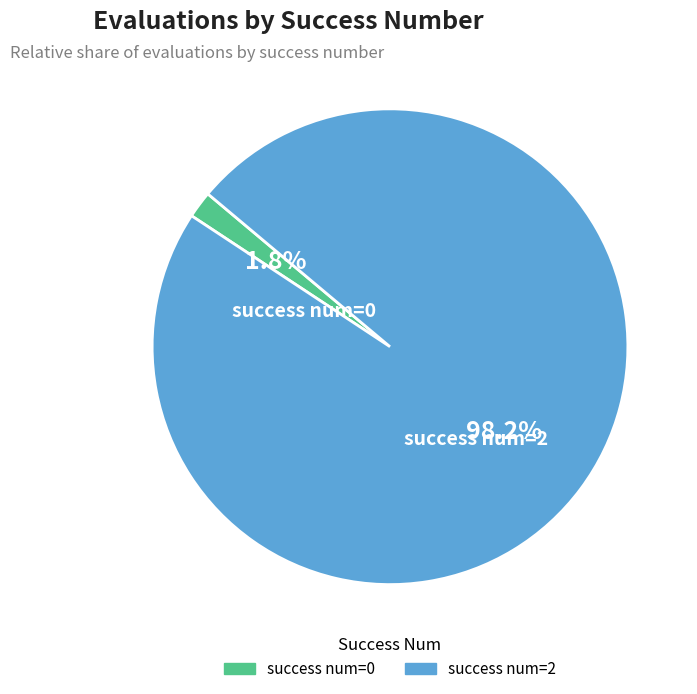

Does any single category account for the majority?

Yes